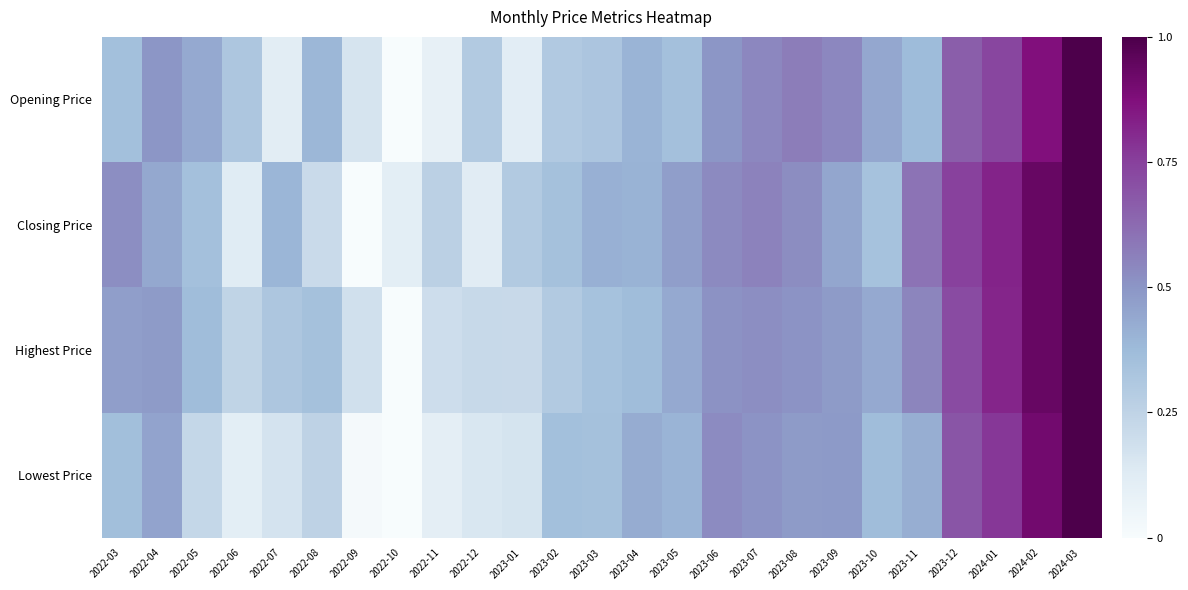

What is the spread (max minus min) of values at 2022-03?

0.2